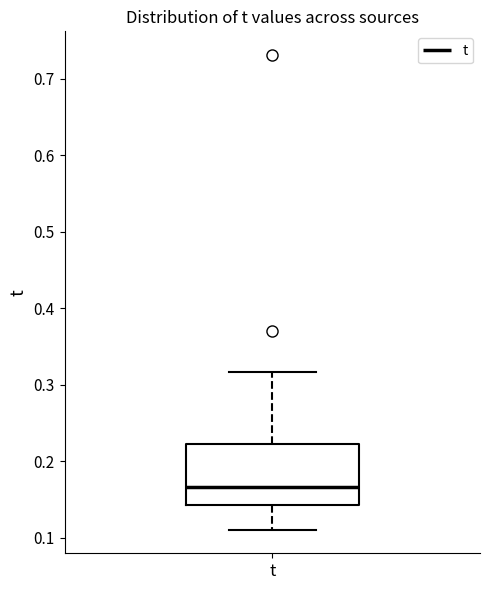

Transcribe this box plot: give where the median line is, the range the box spans, and where the two whiskers end, as read against the y-axis. The values are not printed on the chart, so give them approximately, as read against the axis.

median 0.17, box 0.14 to 0.22, whiskers 0.11 to 0.32